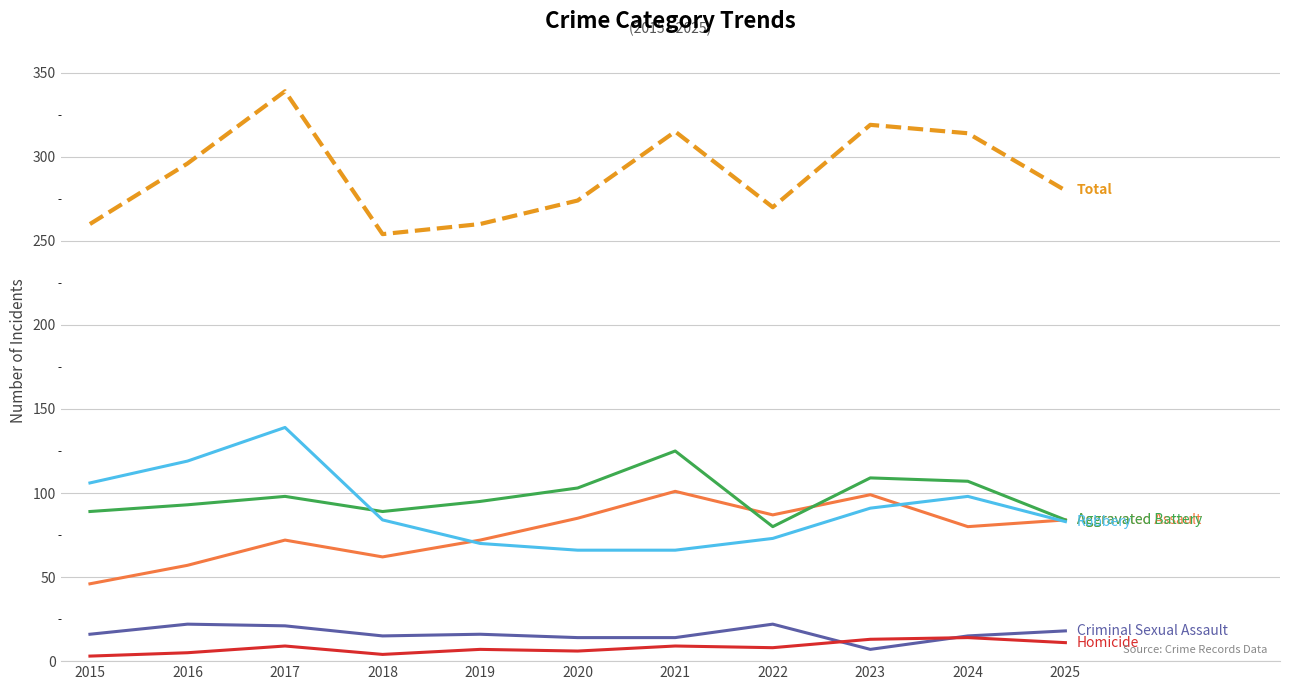

What is the difference between the highest and lowest values at 2021?

306